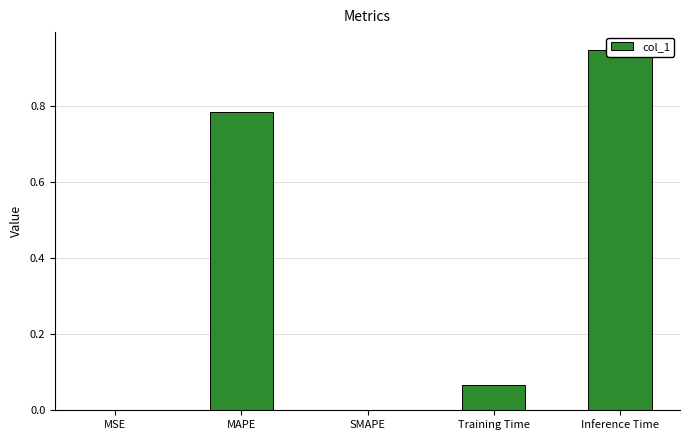

What is the maximum value shown in the chart?

0.9